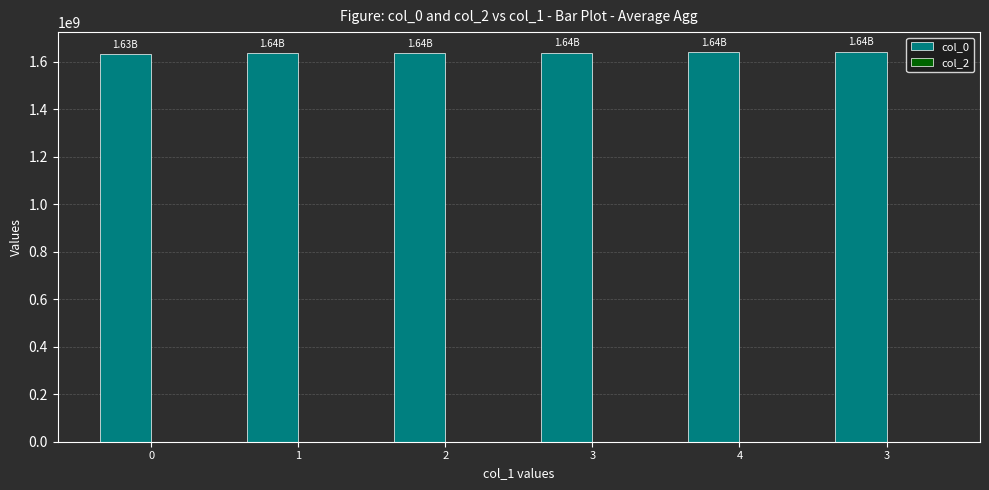

Between 2 and 1, which is larger?

2